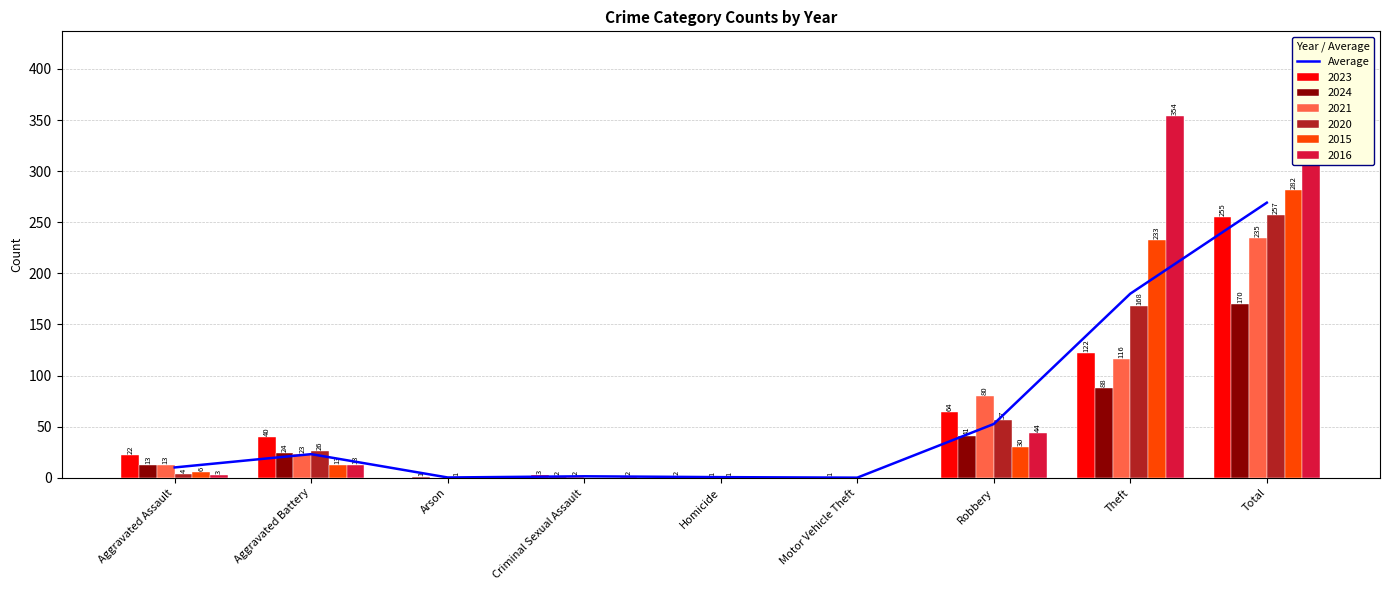

What is the change in value from Aggravated Battery to Criminal Sexual Assault?

-21.7